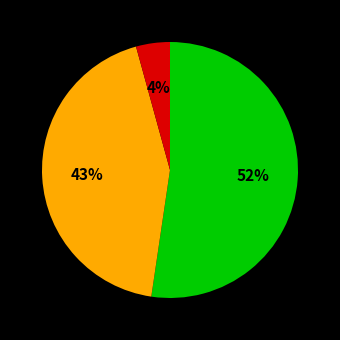

Is there any slice that represents more than half of the pie?

Yes